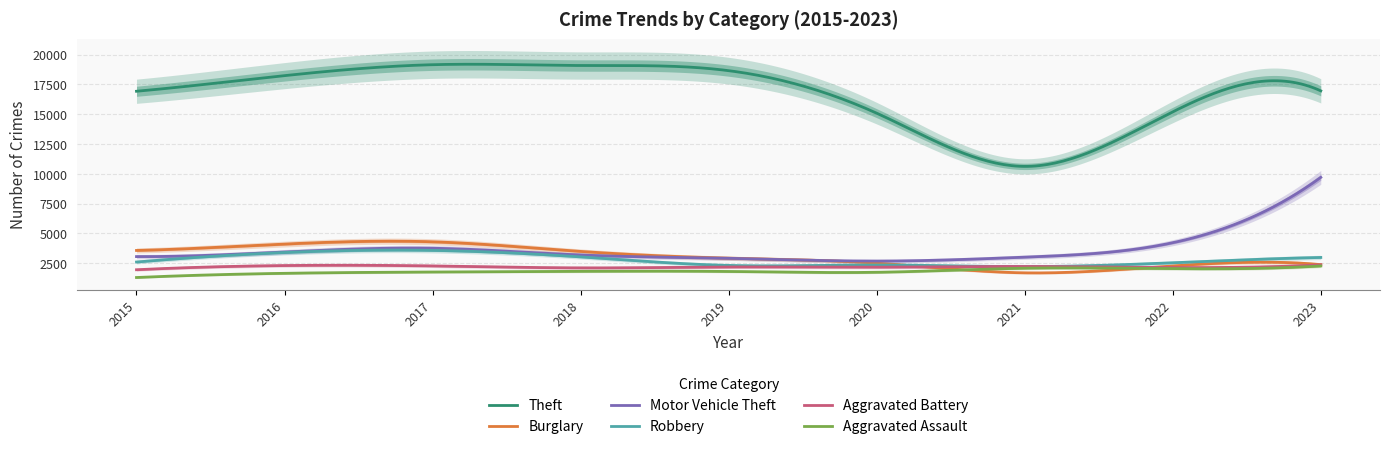

What is the value of the Aggravated Assault point at the 7th from the left?

2087